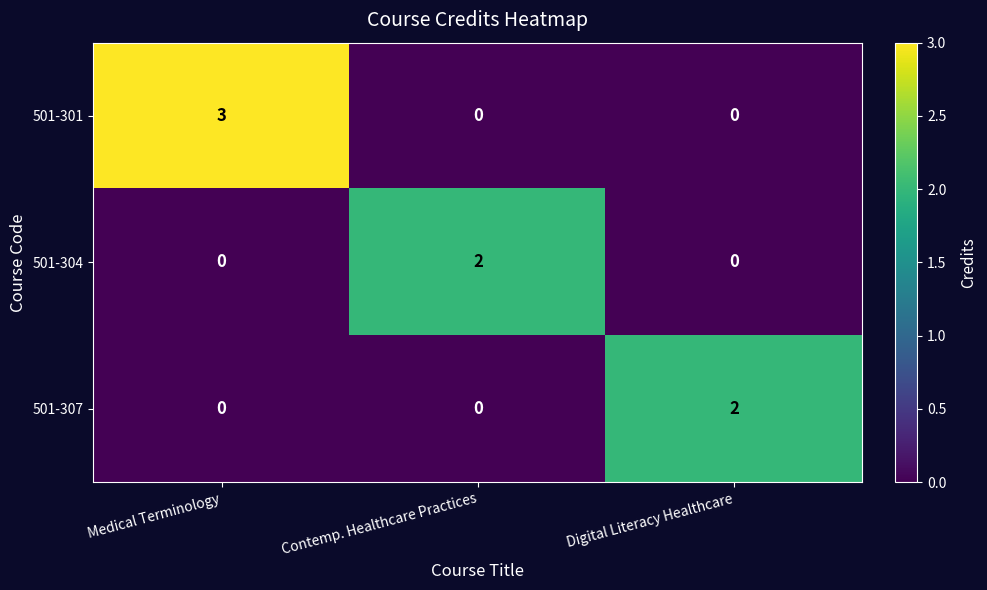

Reading right to left, what are all the values shown in this chart?

501-301: 0	0	3
501-304: 0	2	0
501-307: 2	0	0